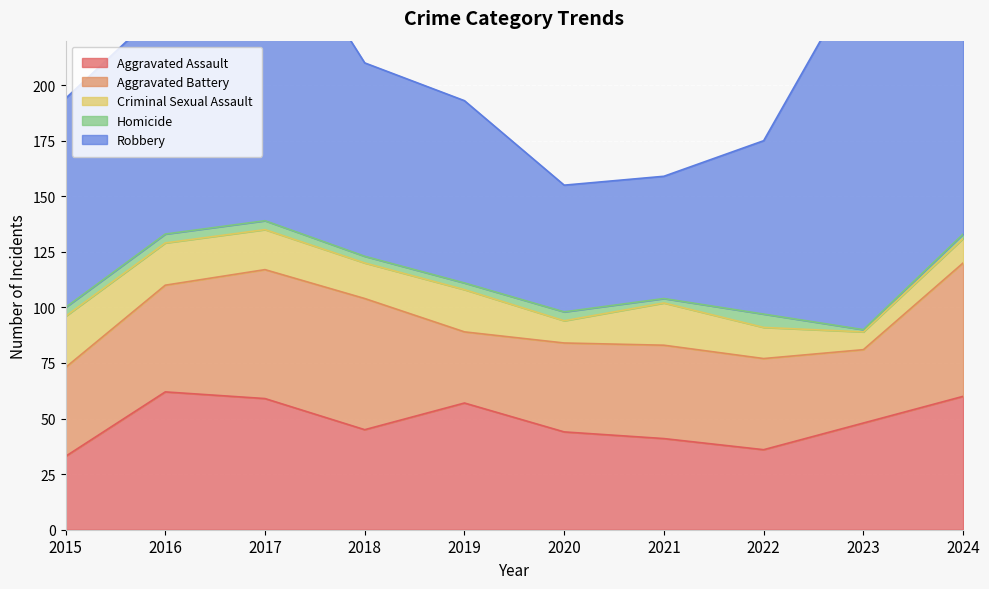

How many lines are shown in the chart?

5